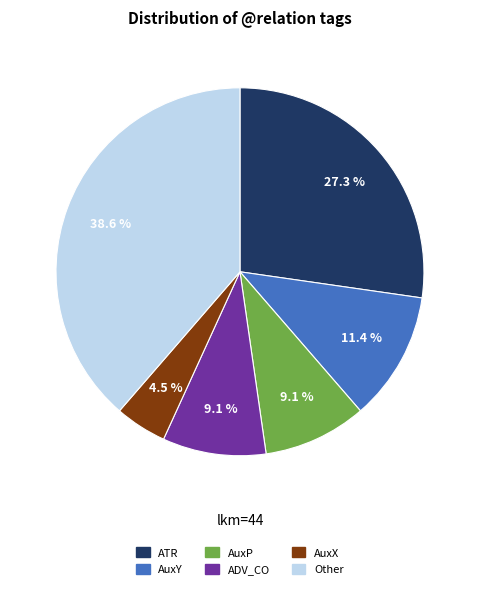

How many segments does this pie chart have?

6